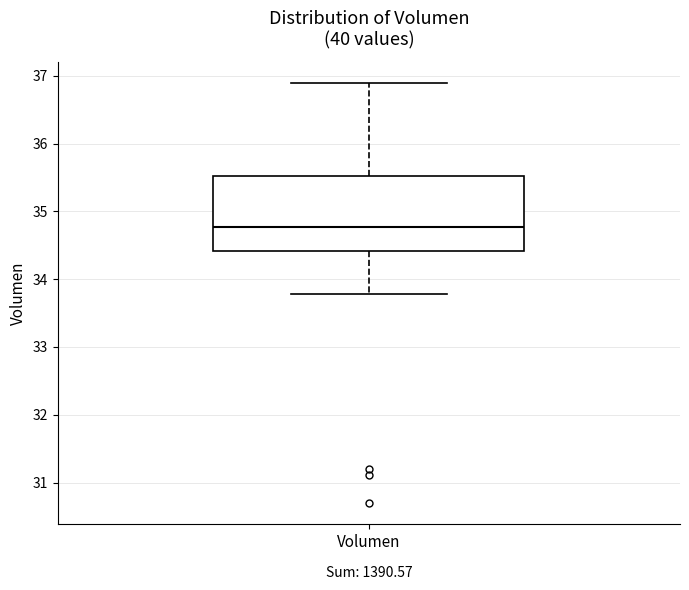

Transcribe this box plot: give where the median line is, the range the box spans, and where the two whiskers end, as read against the y-axis. The values are not printed on the chart, so give them approximately, as read against the axis.

median 34.8, box 34.4 to 35.5, whiskers 33.8 to 36.9